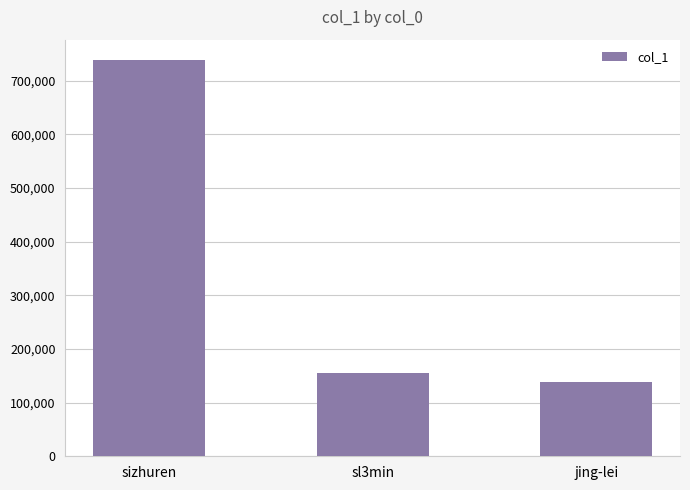

What is the change in value from sizhuren to sl3min?

-583540